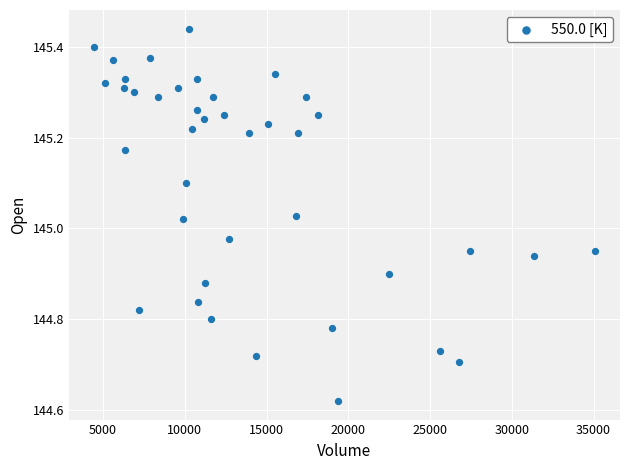

What is the range of X values (max minus min)?

30648.0